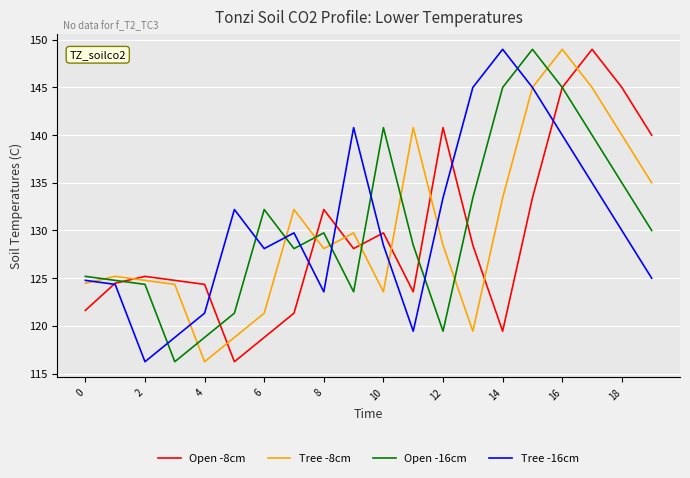

How many intersections are there between Open -8cm and Tree -8cm?

9